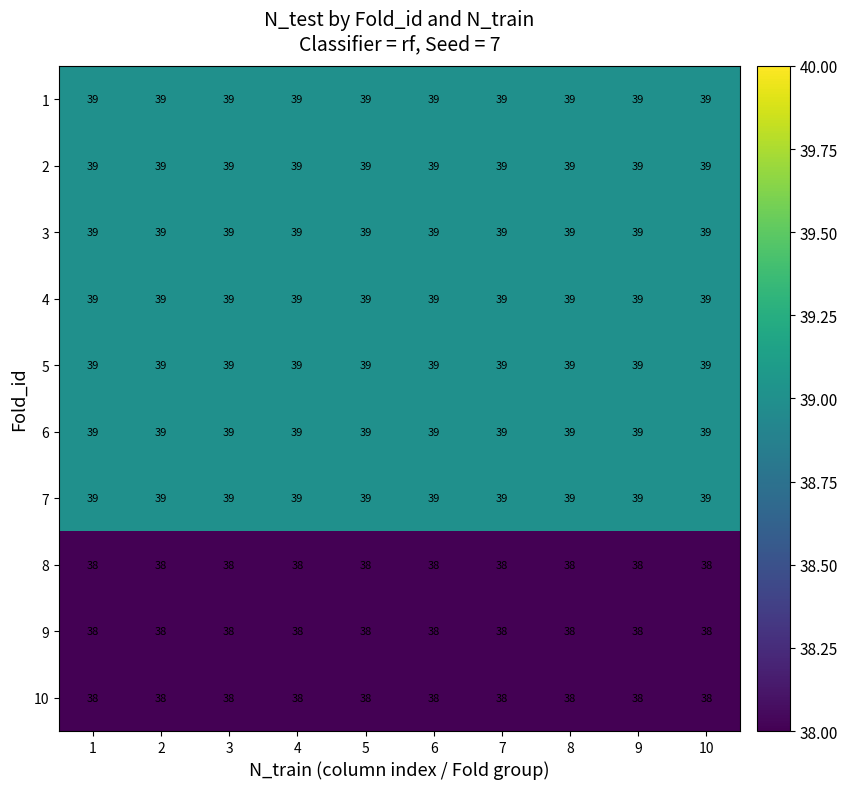

What is the sum of all 5 values?

390